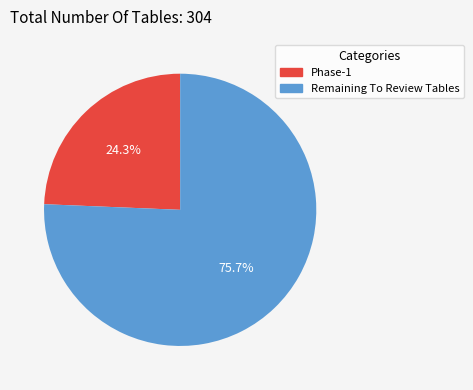

Between Phase-1 and Remaining To Review Tables, which is larger?

Remaining To Review Tables